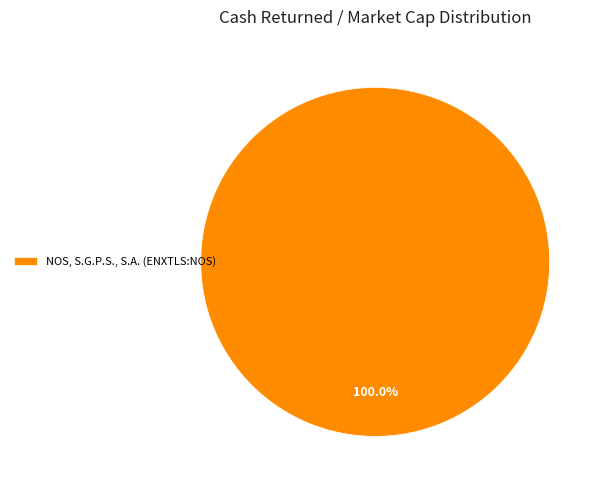

Does any single category account for the majority?

Yes